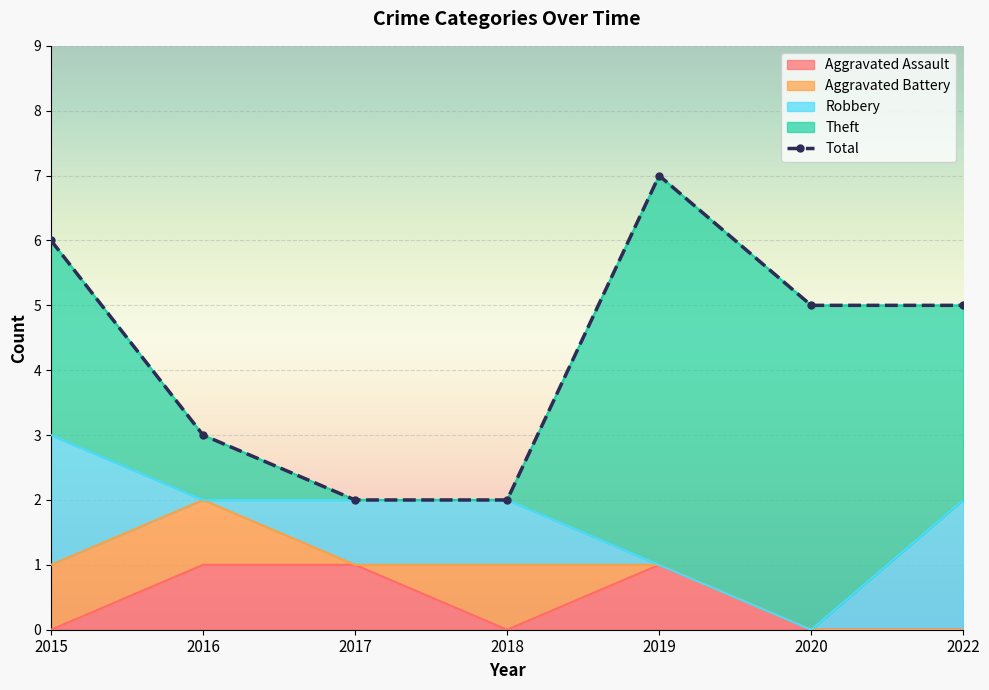

How many lines are shown in the chart?

5